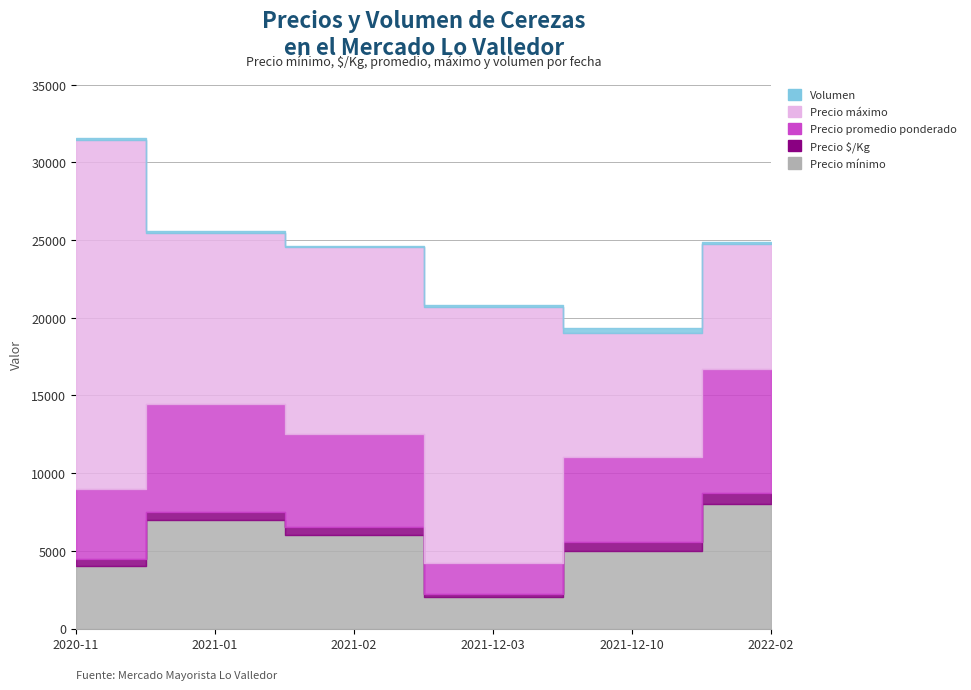

What is the smallest value displayed?

100